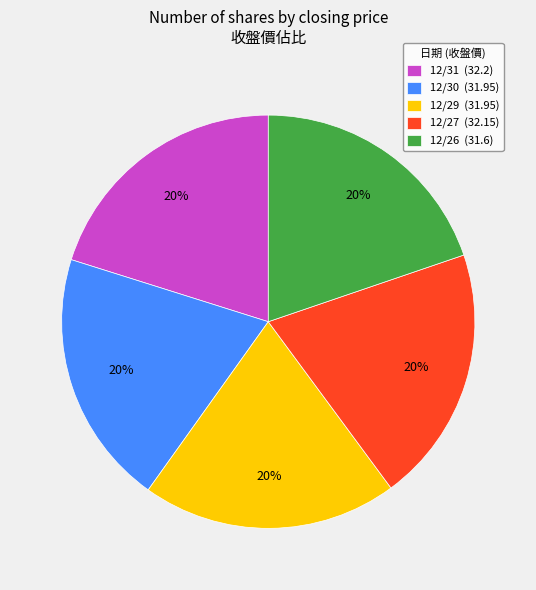

Does 12/29 (31.95) represent more than half of the total?

No